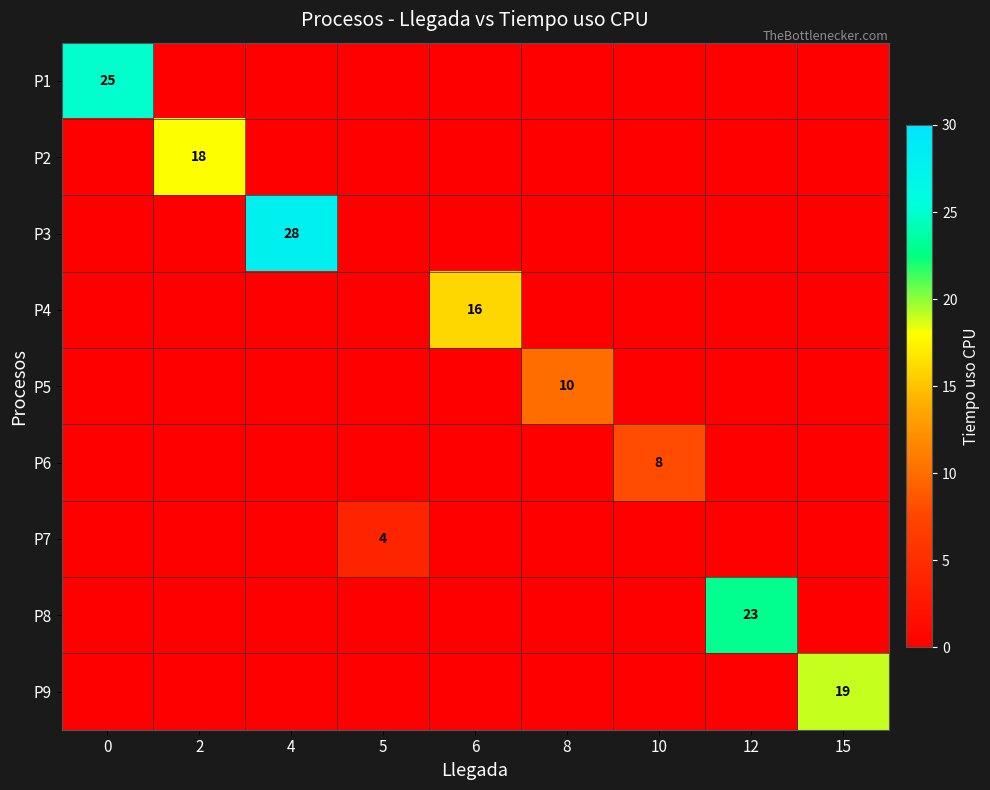

At 5, list the series in order from largest to smallest.

P7, P1, P2, P3, P4, P5, P6, P8, P9